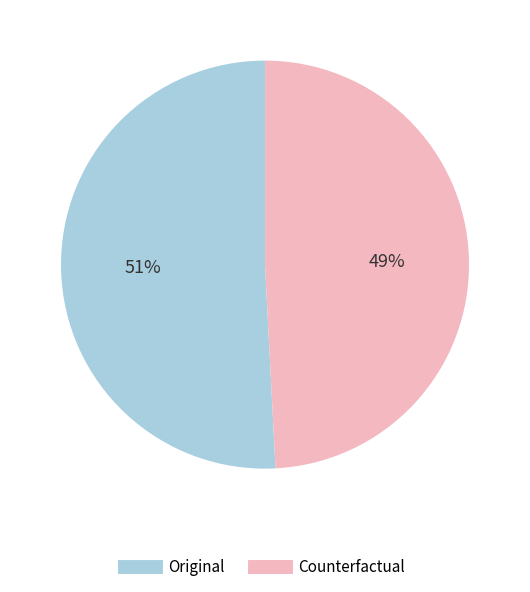

Which slice is the largest?

Original